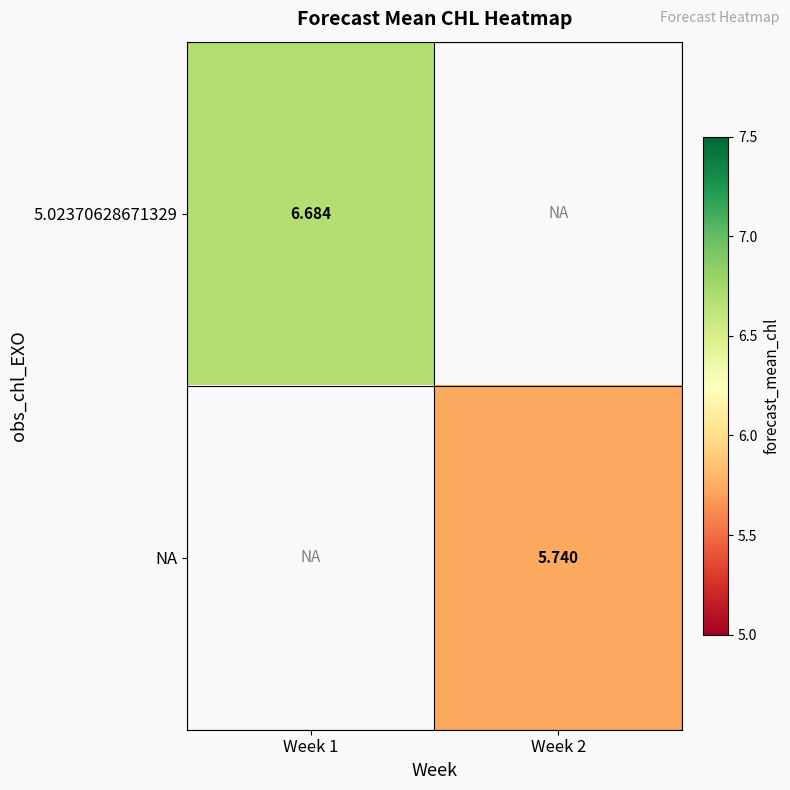

The value of NA at Week 2 is 5.7. True or false?

True